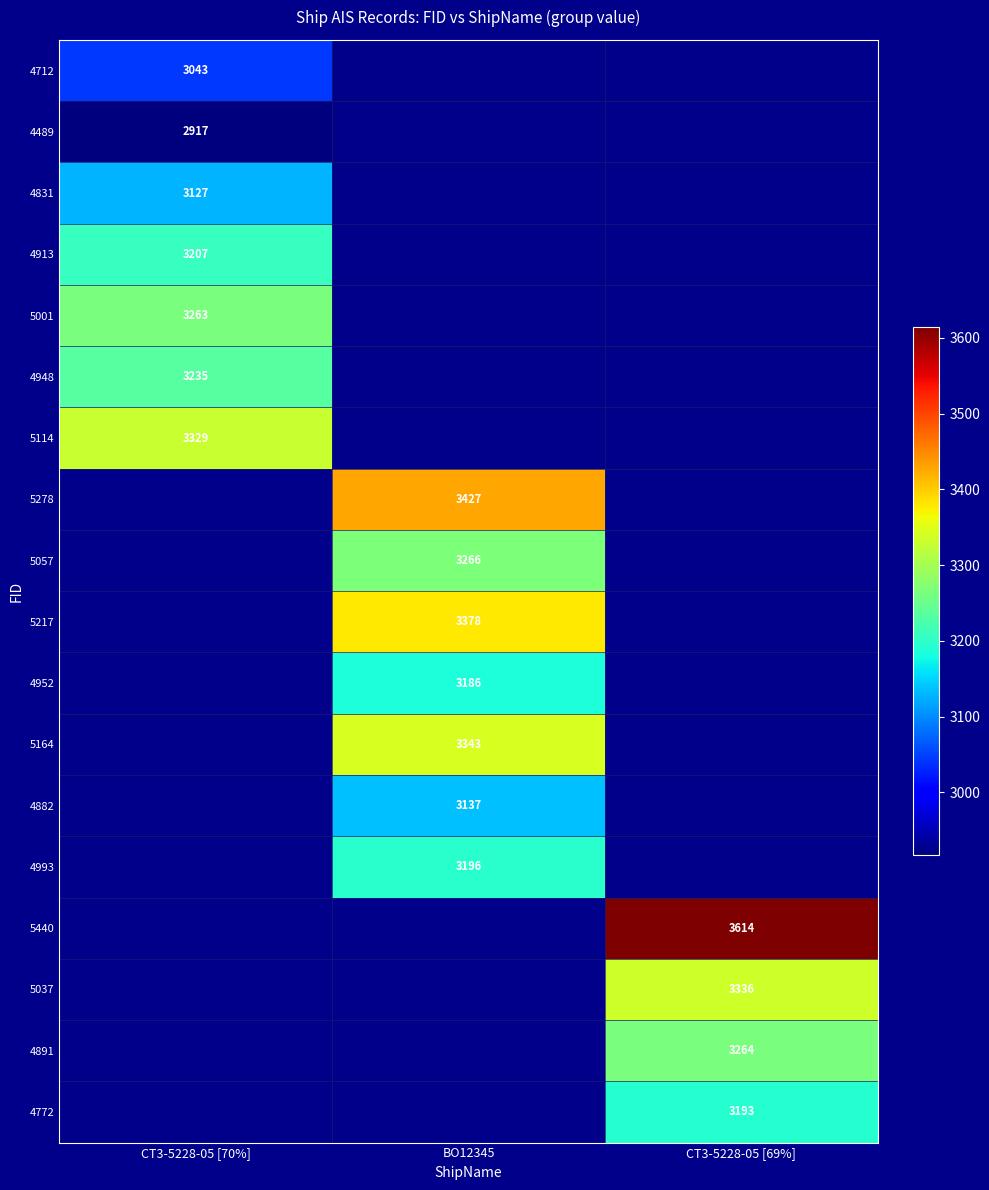

The 5001 series shows 4597 at CT3-5228-05 [70%]. True or false?

False